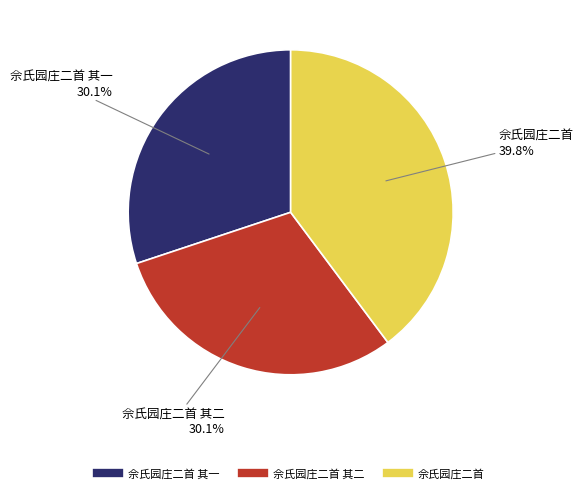

Is there any slice that represents more than half of the pie?

No